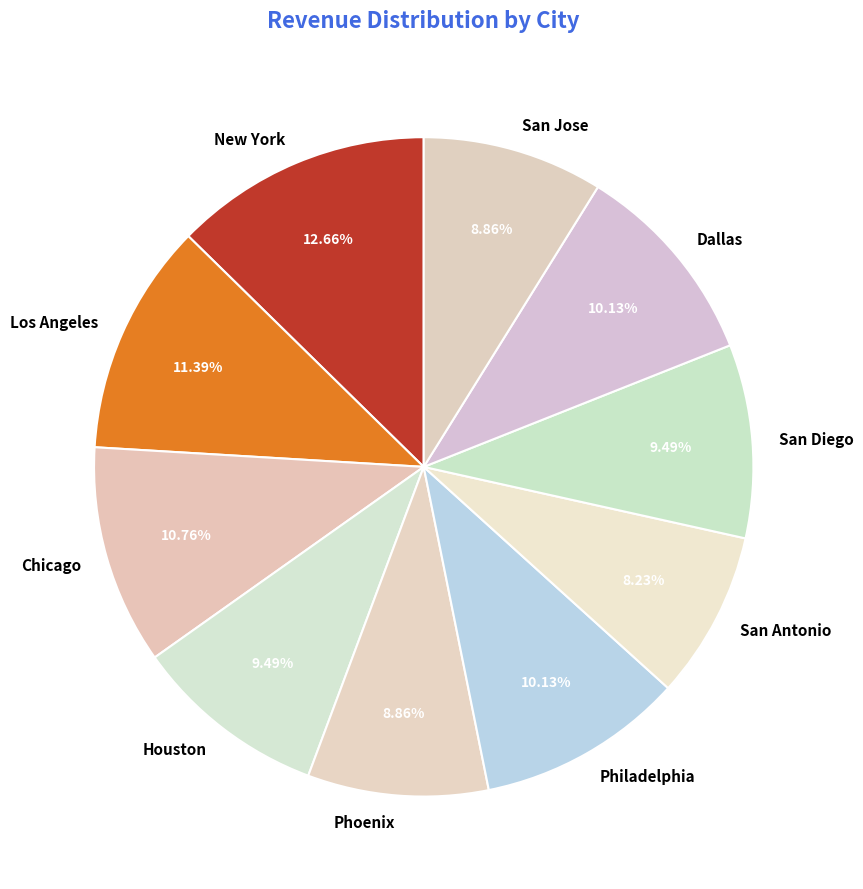

How many slices are in this pie chart?

10